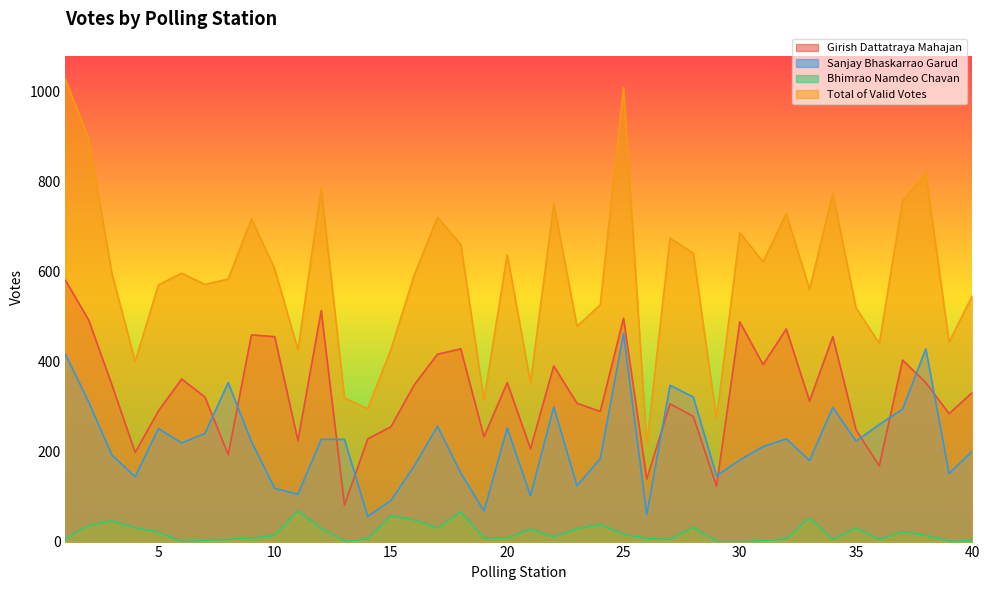

Reading left to right, what are all the values shown in this chart?

Girish Dattatraya Mahajan: 1=580	2=492	3=348	4=198	5=290	6=361	7=321	8=193	9=459	10=455	11=224	12=513	13=81	14=228	15=255	16=348	17=416	18=428	19=233	20=353	21=206	22=390	23=307	24=289	25=496	26=139	27=306	28=278	29=123	30=488	31=393	32=472	33=312	34=455	35=248	36=168	37=403	38=353	39=284	40=331
Sanjay Bhaskarrao Garud: 1=416	2=310	3=192	4=144	5=251	6=219	7=240	8=353	9=222	10=118	11=105	12=227	13=227	14=56	15=91	16=168	17=256	18=152	19=68	20=252	21=102	22=299	23=124	24=184	25=462	26=60	27=347	28=321	29=146	30=181	31=211	32=228	33=180	34=298	35=223	36=260	37=294	38=428	39=151	40=201
Bhimrao Namdeo Chavan: 1=6	2=36	3=46	4=31	5=21	6=0	7=3	8=5	9=8	10=14	11=68	12=29	13=1	14=6	15=57	16=48	17=30	18=66	19=8	20=8	21=28	22=10	23=29	24=38	25=16	26=7	27=5	28=32	29=0	30=0	31=2	32=6	33=53	34=5	35=30	36=5	37=22	38=14	39=1	40=2
Total of Valid Votes: 1=1026	2=894	3=595	4=400	5=570	6=596	7=571	8=583	9=717	10=605	11=426	12=784	13=319	14=295	15=427	16=592	17=720	18=660	19=315	20=637	21=353	22=750	23=478	24=526	25=1008	26=215	27=674	28=640	29=273	30=686	31=621	32=728	33=560	34=773	35=519	36=440	37=757	38=818	39=443	40=546